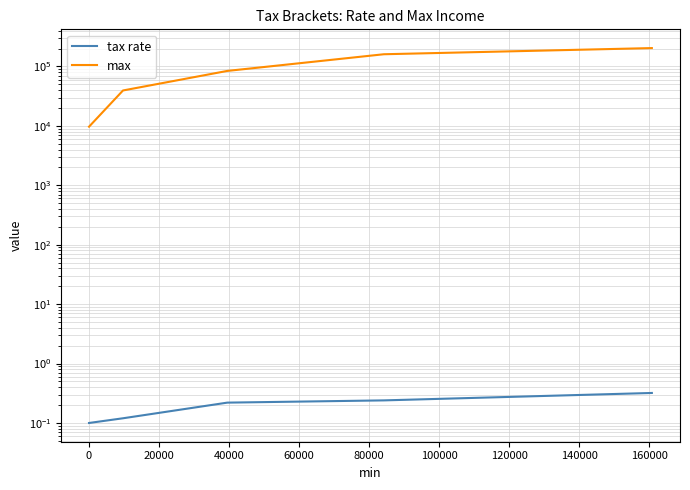

True or false: max has a value of 63229.9 at 0.

False